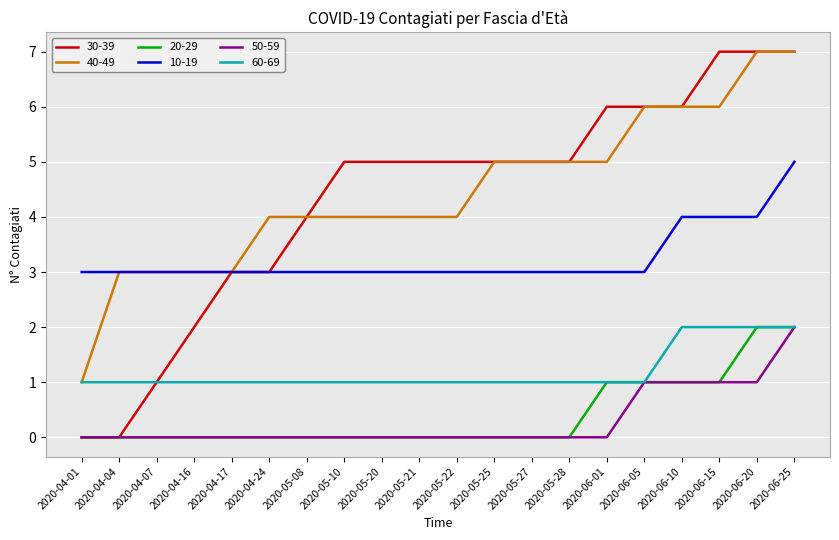

True or false: 10-19 and 50-59 intersect in this chart.

False